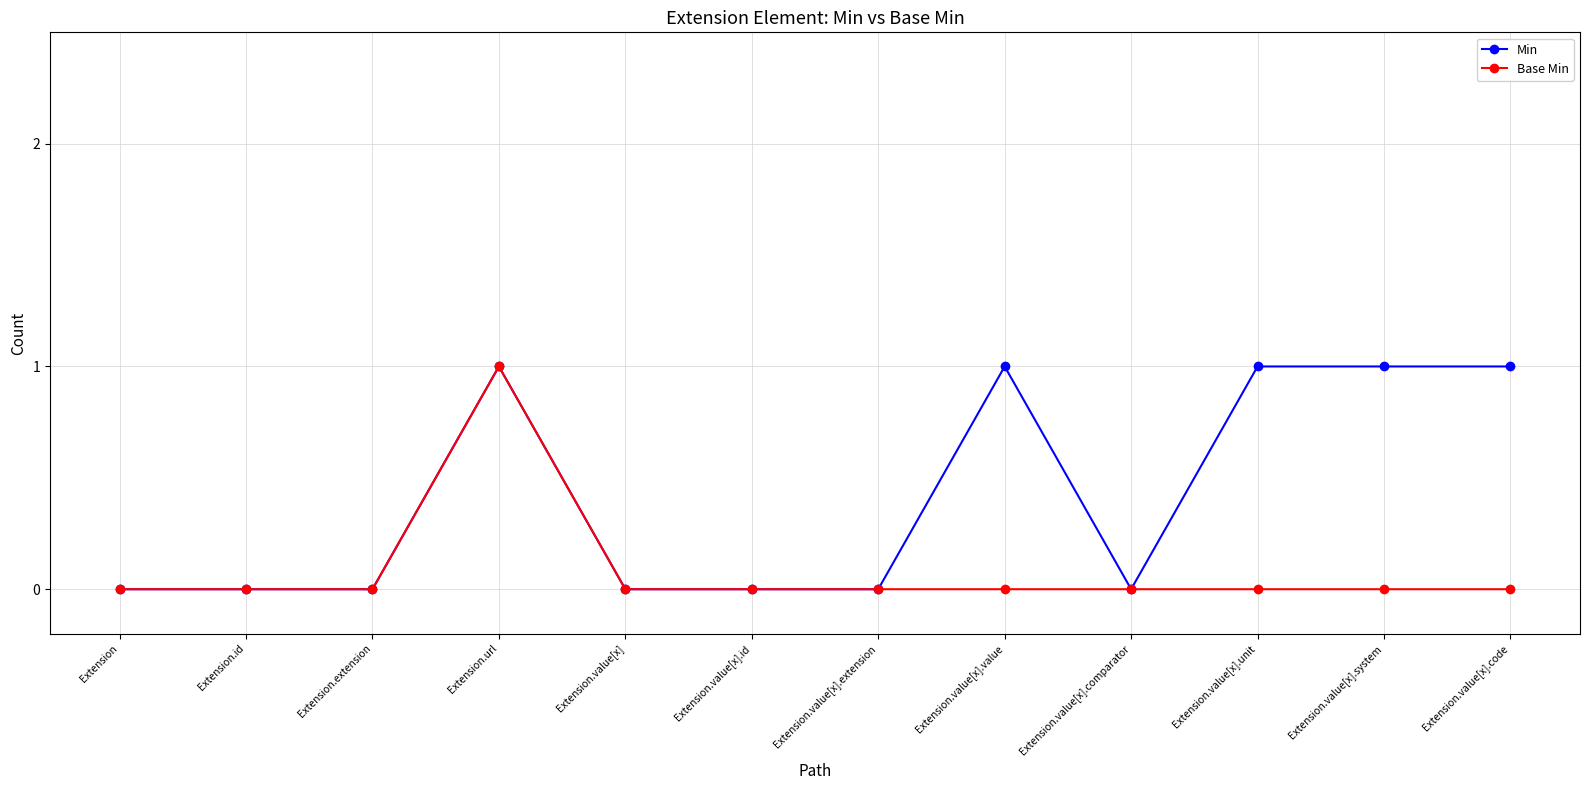

True or false: Min has more than 0 points higher than both neighbors.

True